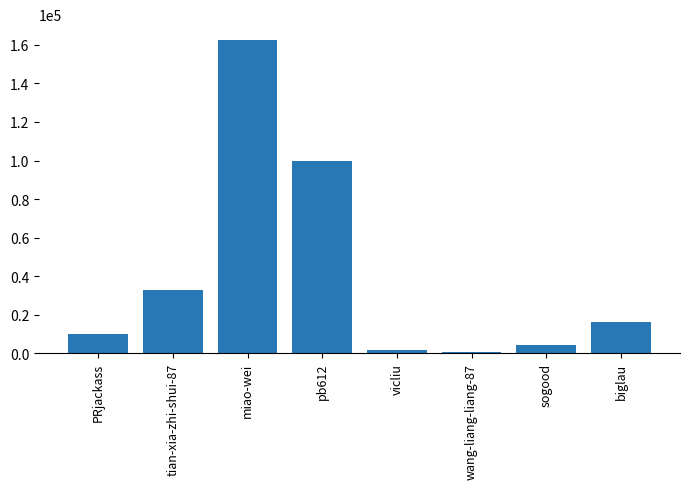

Does the chart contain stacked bars?

No